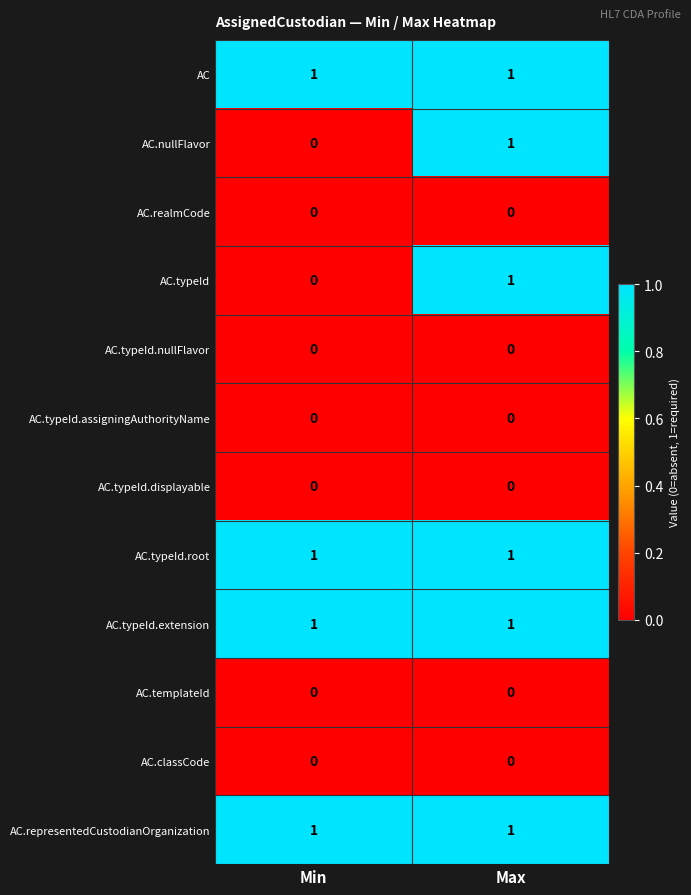

What is the total value across all series at Min?

4